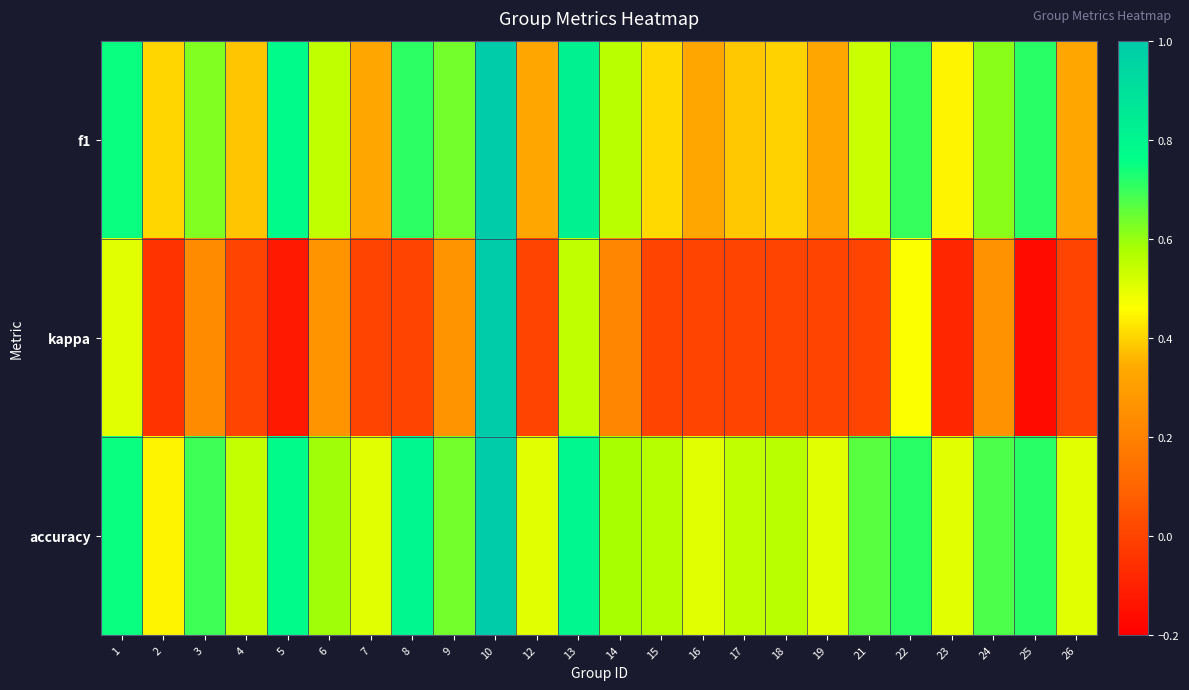

At how many categories does at least one series exceed 0?

24